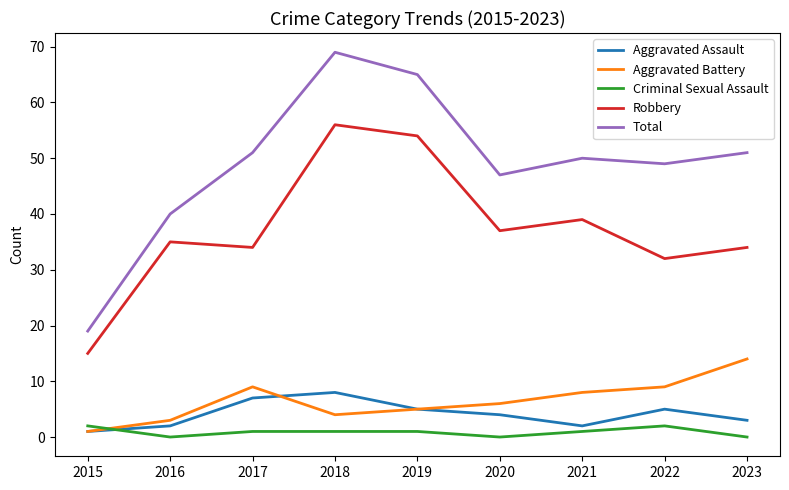

What value does the Aggravated Battery series have at 2021?

8